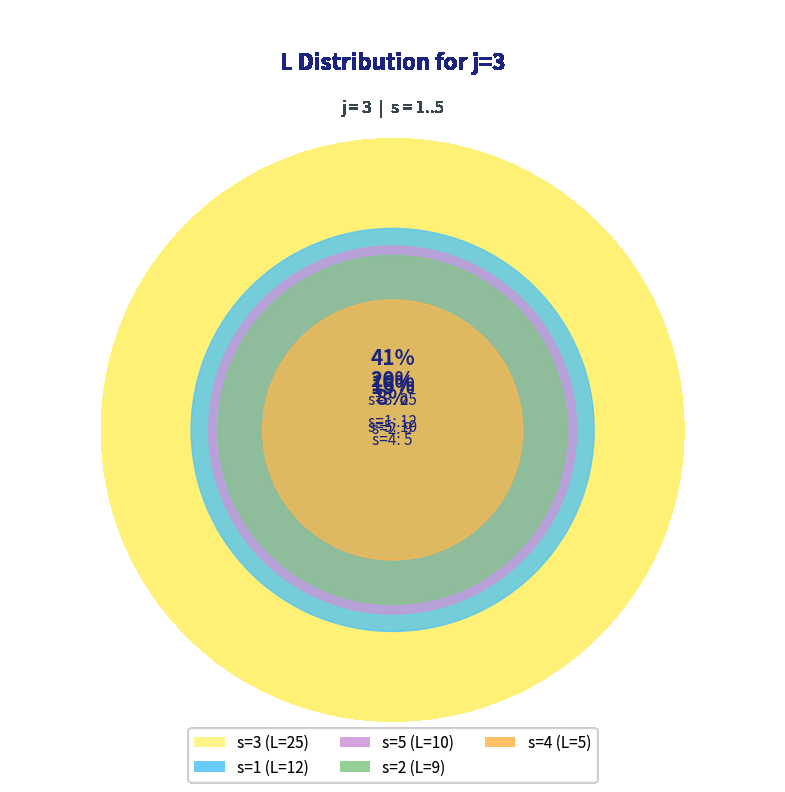

To the nearest percent, what is the difference between the largest and smallest slice percentages?

33%